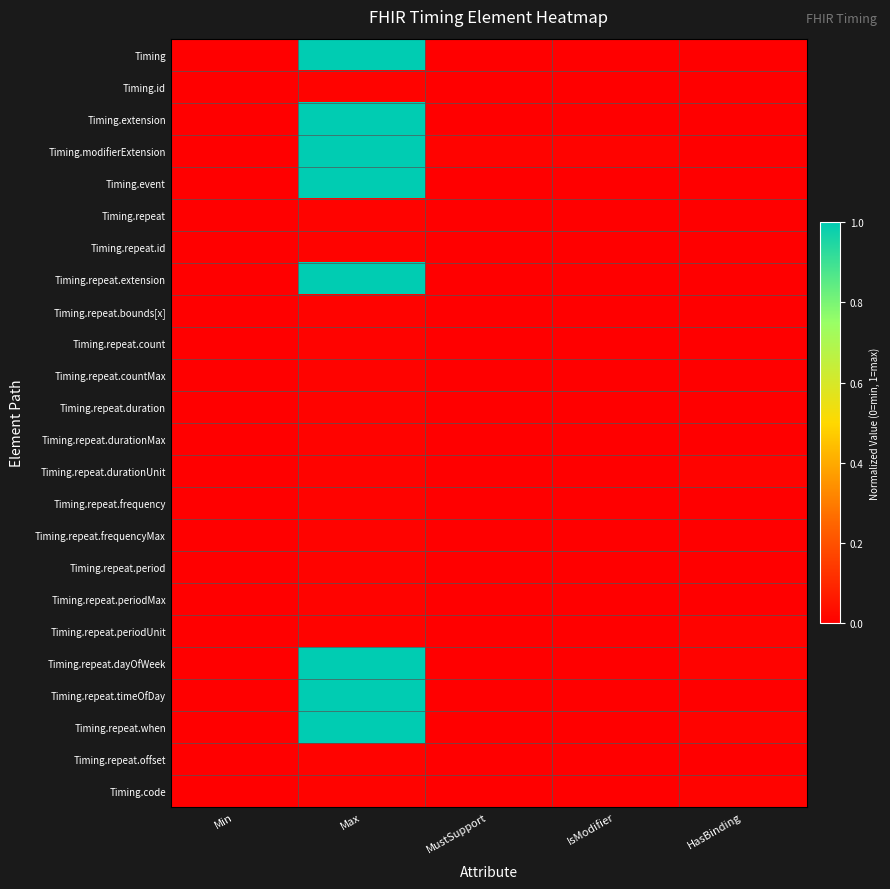

List the series in order of their peak value, lowest first.

Timing.id, Timing.repeat, Timing.repeat.id, Timing.repeat.bounds[x], Timing.repeat.count, Timing.repeat.countMax, Timing.repeat.duration, Timing.repeat.durationMax, Timing.repeat.durationUnit, Timing.repeat.frequency, Timing.repeat.frequencyMax, Timing.repeat.period, Timing.repeat.periodMax, Timing.repeat.periodUnit, Timing.repeat.offset, Timing.code, Timing, Timing.extension, Timing.modifierExtension, Timing.event, Timing.repeat.extension, Timing.repeat.dayOfWeek, Timing.repeat.timeOfDay, Timing.repeat.when